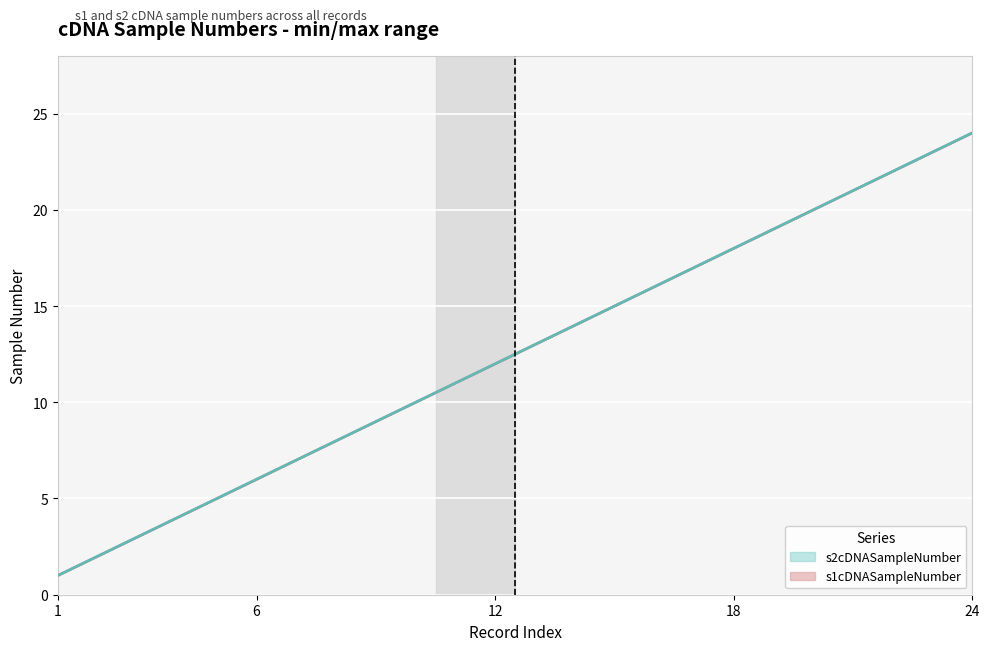

Is the value of s2cDNASampleNumber at 19 greater than the value of s1cDNASampleNumber at 22?

No